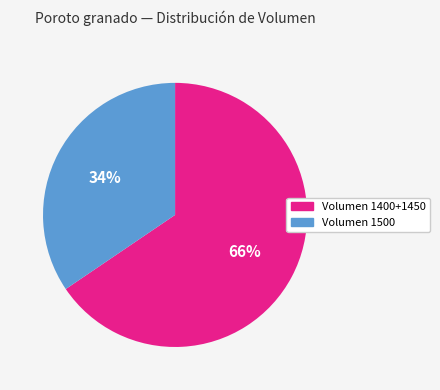

Is there any slice that represents more than half of the pie?

Yes